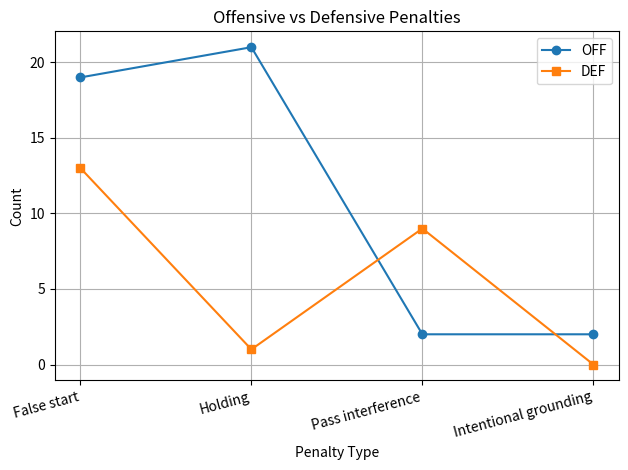

How many intersections are there between DEF and OFF?

2